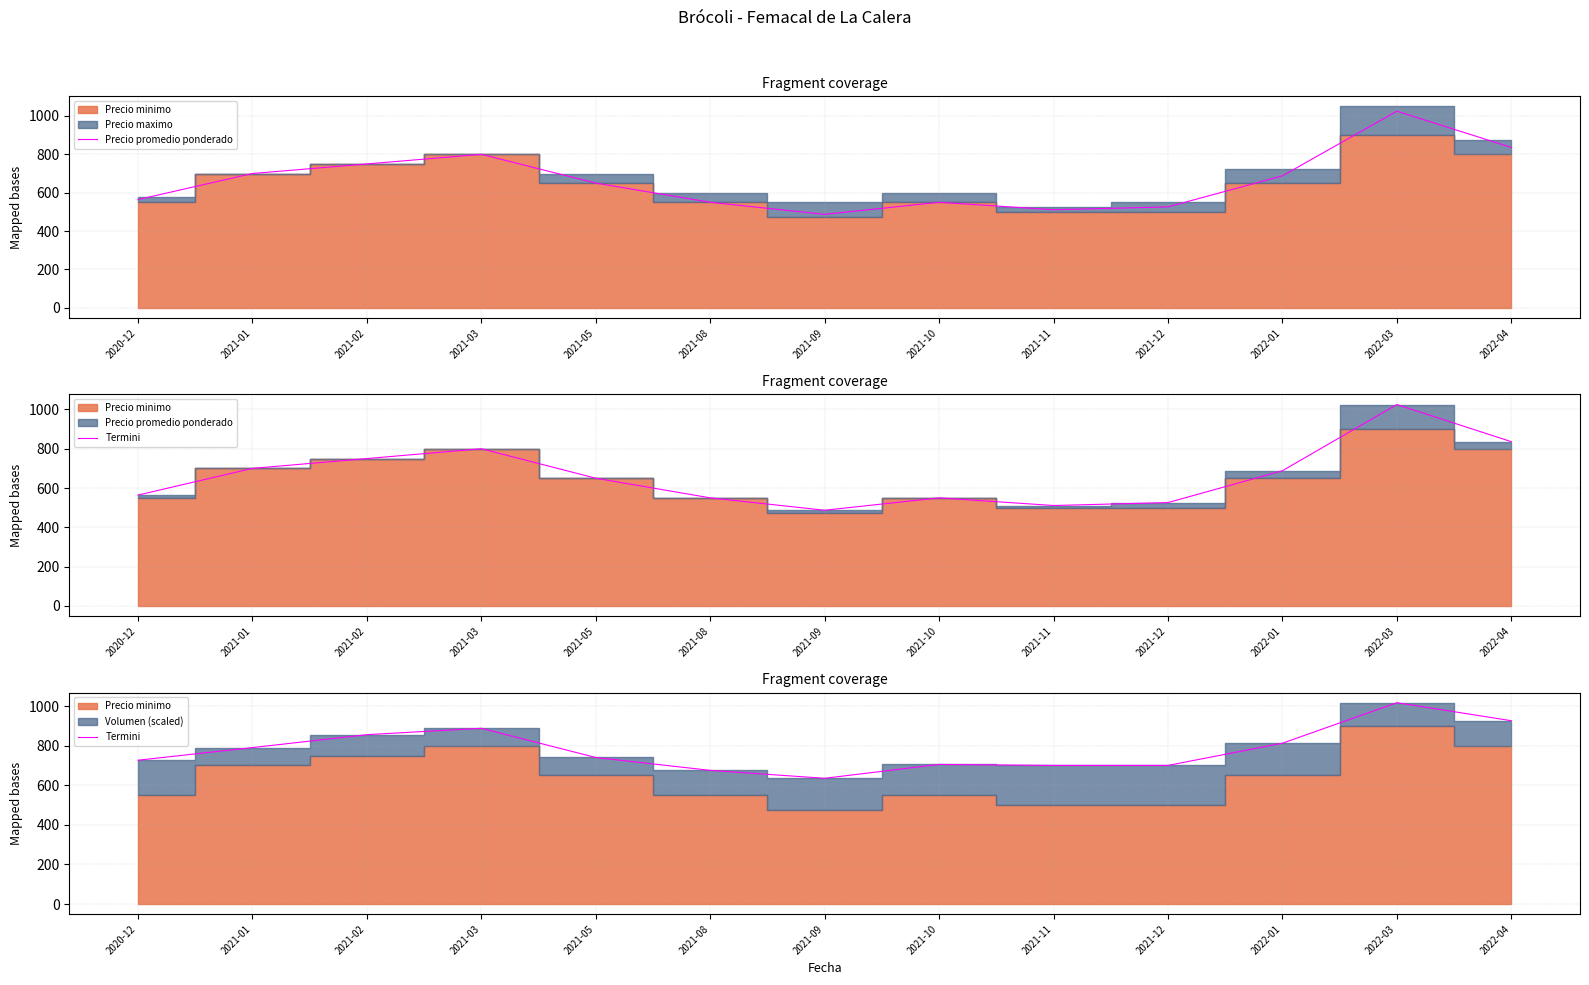

What is the sum of all Precio promedio ponderado values?

8637.0